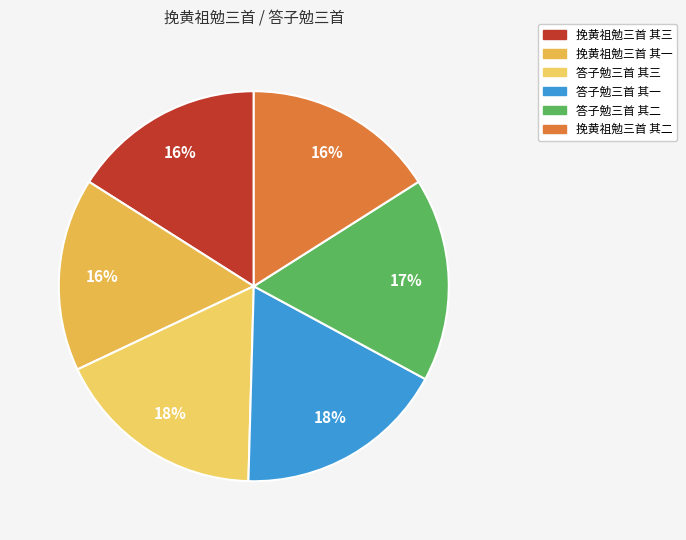

Which slice is the smallest?

挽黄祖勉三首 其三